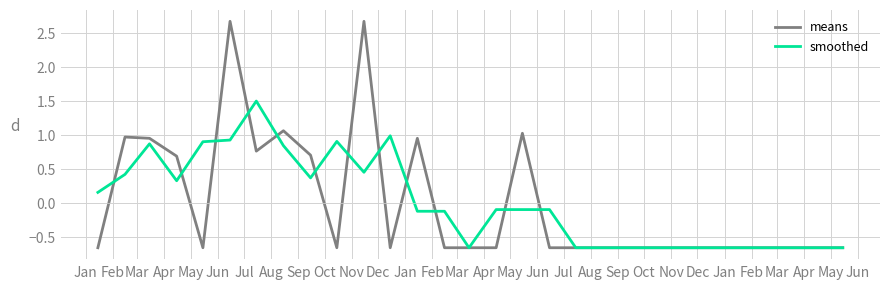

What is the maximum value for means?

2.7